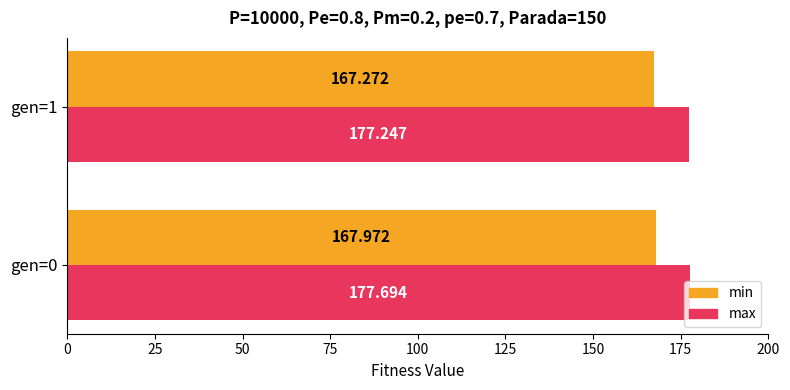

List the series in order of their peak value, highest first.

max, min